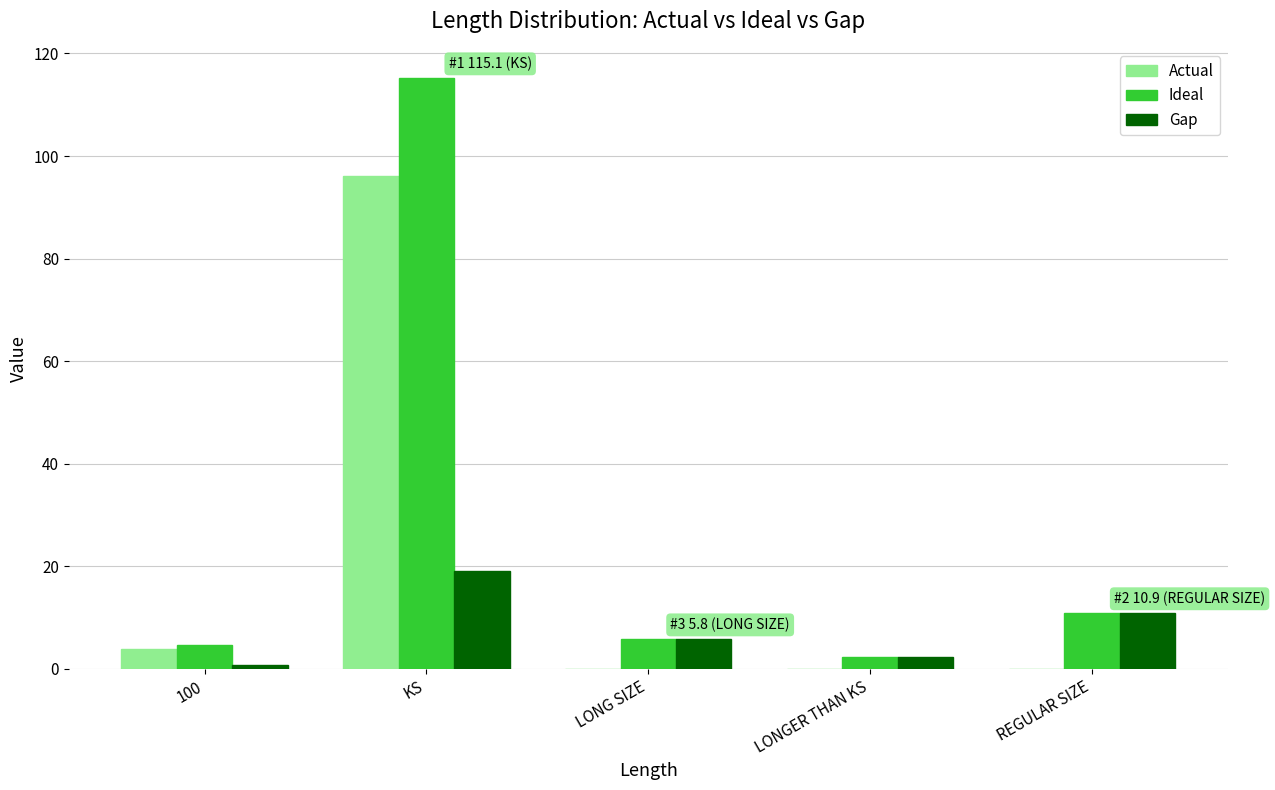

The Actual series shows -44.3 at REGULAR SIZE. True or false?

False